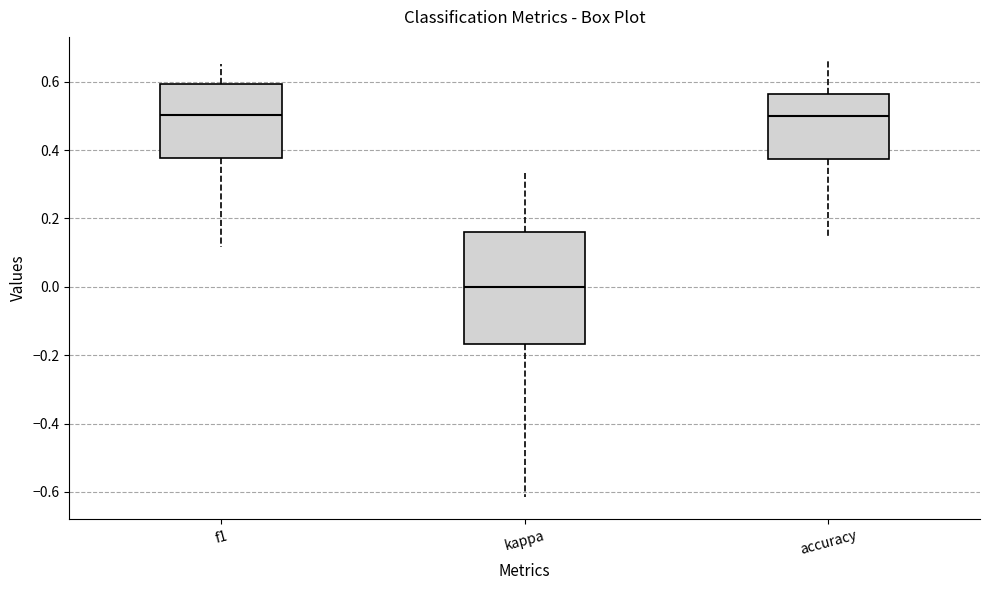

Reading left to right, transcribe this box plot: for each box, give where its median line is, the range the box spans, and where its two whiskers end, as read against the y-axis. The values are not printed on the chart, so give them approximately, as read against the axis.

f1: median 0.50, box 0.38 to 0.60, whiskers 0.12 to 0.66
kappa: median 0.00, box -0.16 to 0.16, whiskers -0.62 to 0.34
accuracy: median 0.50, box 0.38 to 0.56, whiskers 0.14 to 0.66